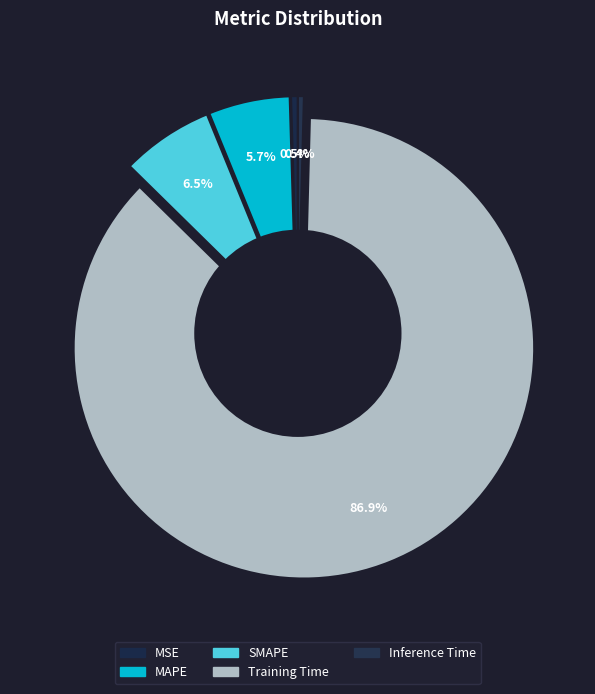

What portion of the pie excludes Inference Time?

99.6%